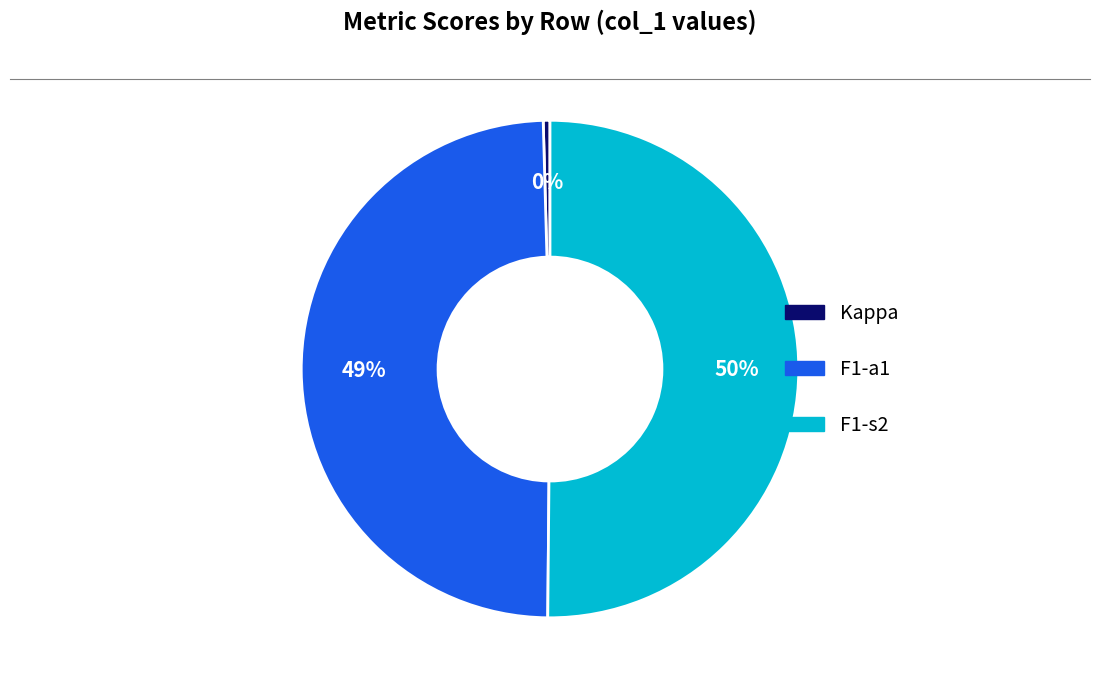

To the nearest percent, what is the average slice percentage?

33%